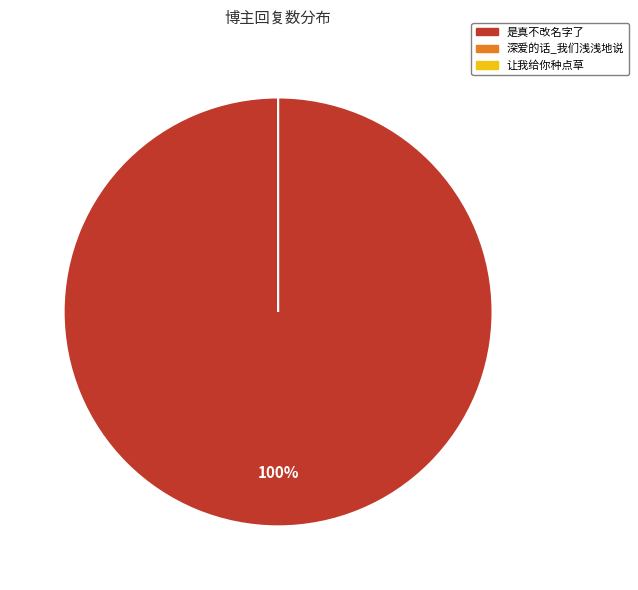

Which category has the smallest portion of the pie?

深爱的话_我们浅浅地说